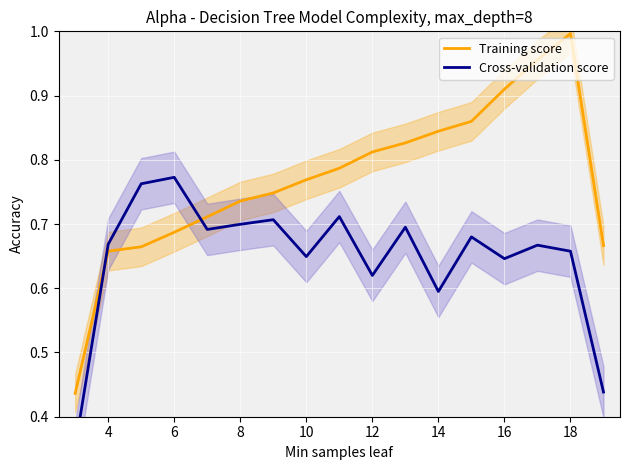

How many times do Cross-validation score and Training score cross each other?

2